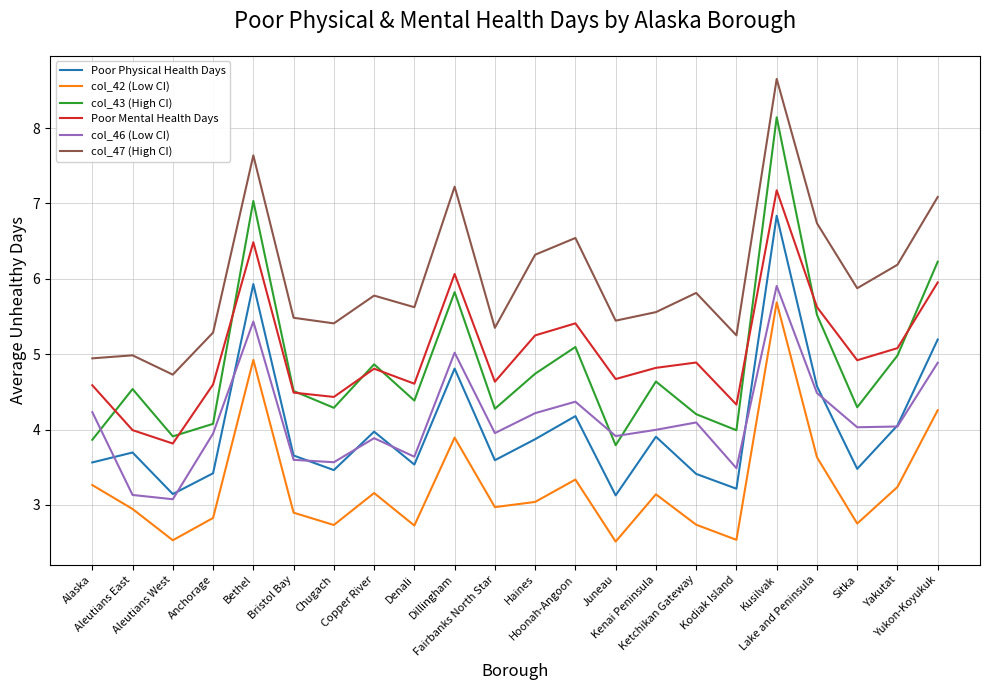

The col_46 (Low CI) series shows 4.5 at Lake and Peninsula. True or false?

True